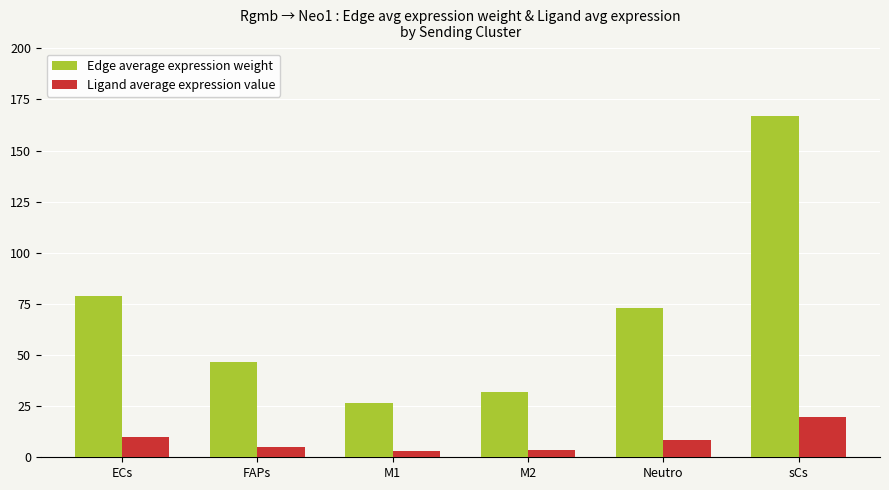

Where does the Ligand average expression value series first go above 8?

ECs